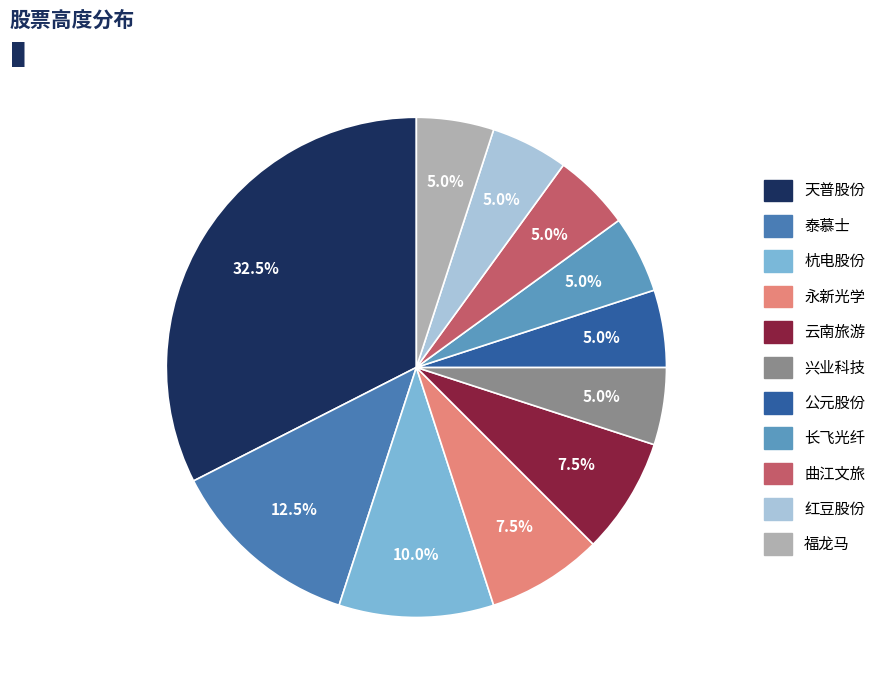

Count the number of slices in the pie.

11